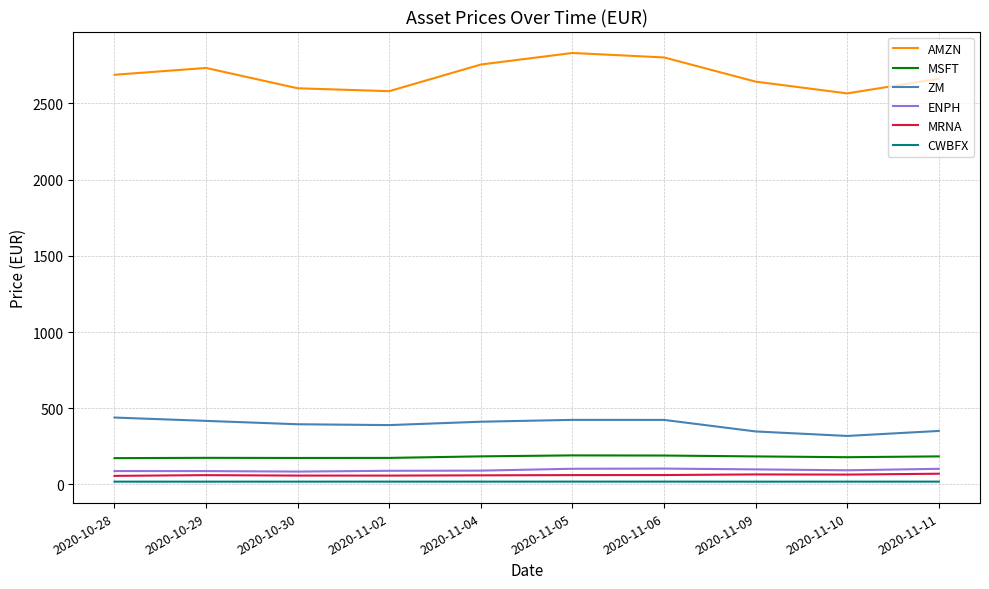

True or false: CWBFX and ZM cross at least once.

False